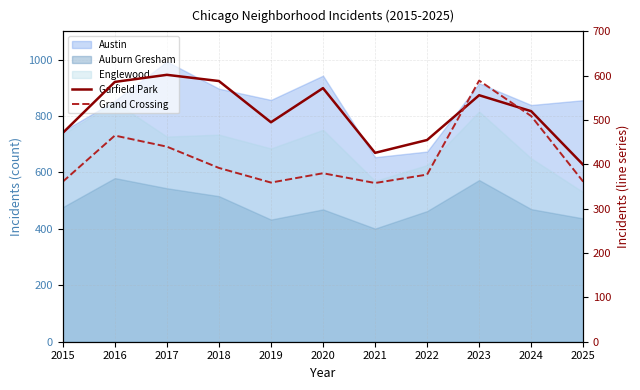

What is the sum of all Garfield Park values?

5670